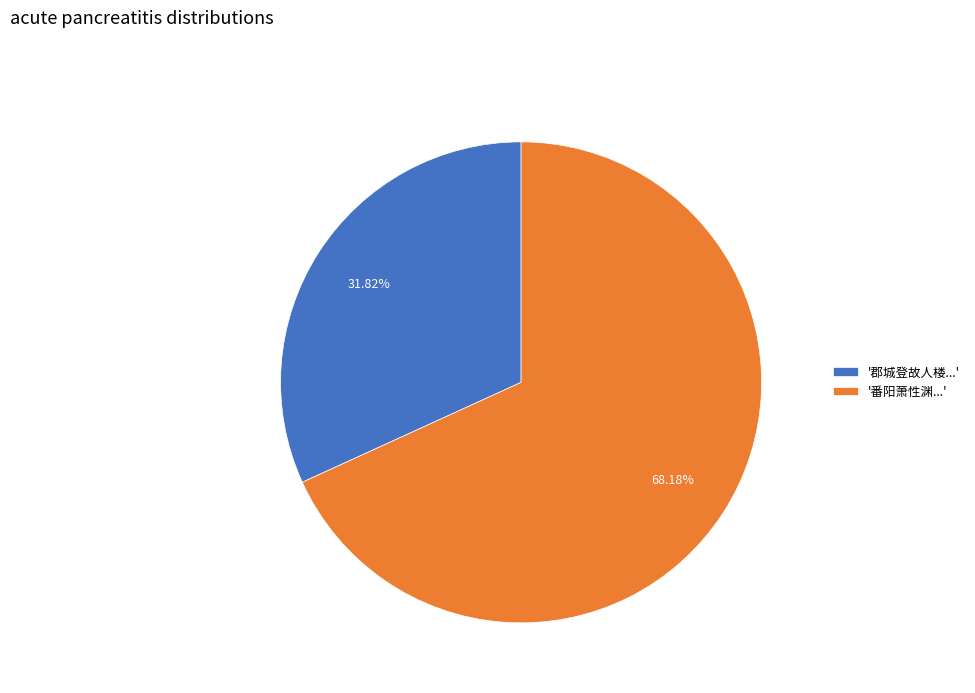

What is the ratio of the value at '番阳萧性渊...' to the value at '郡城登故人楼...'?

2.1